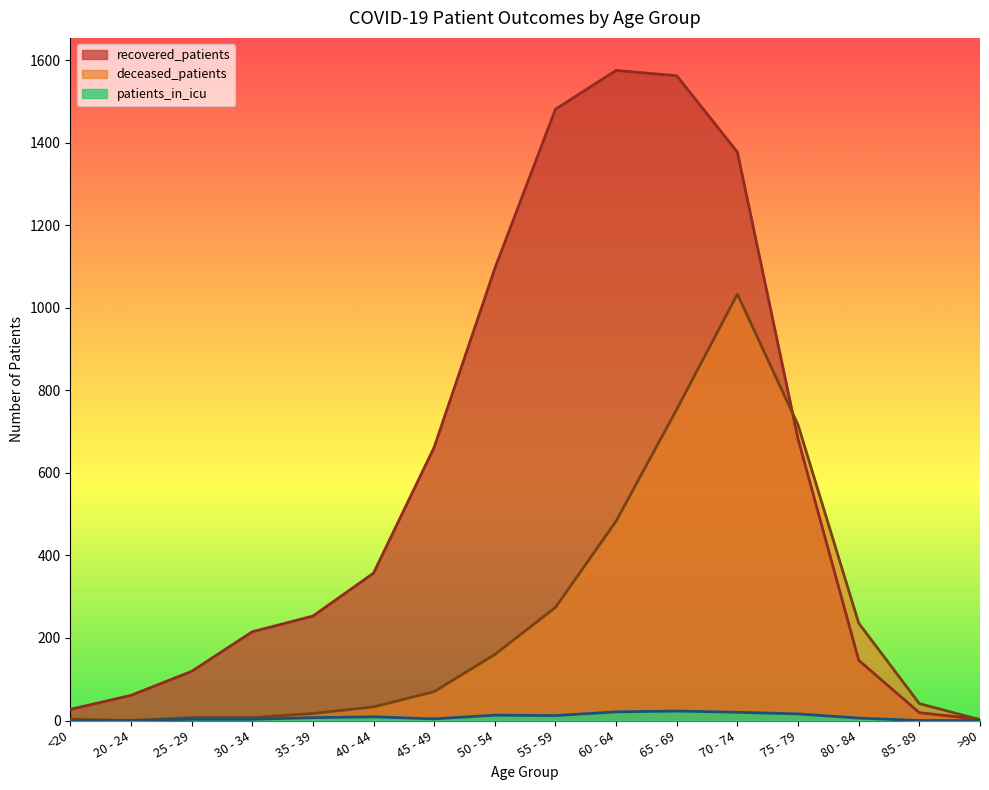

How many values in the patients_in_icu series are below 7?

8